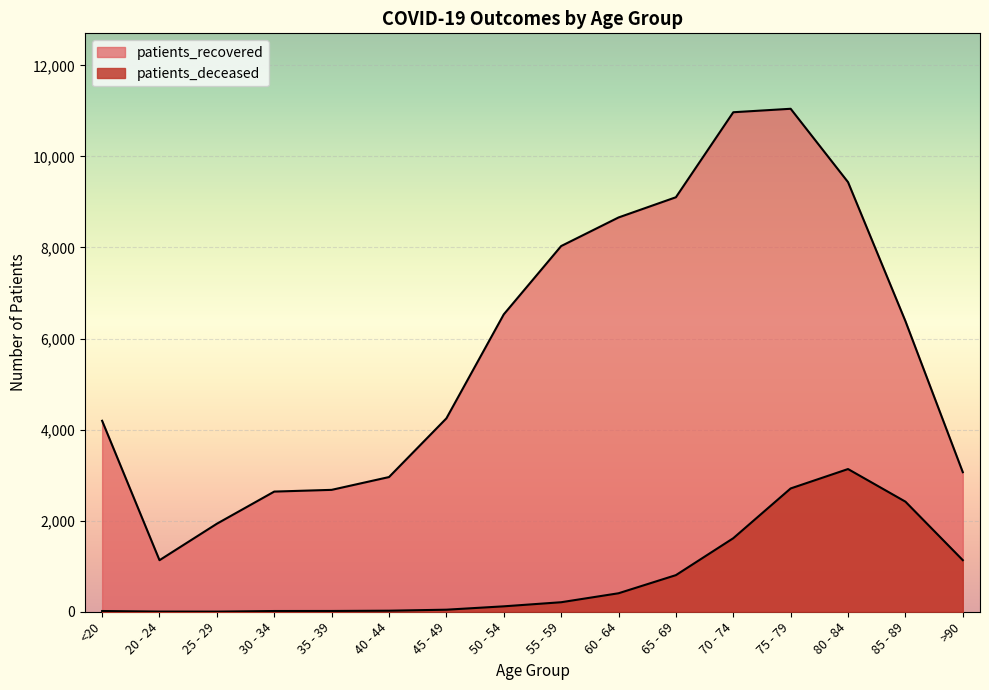

Which category has the highest value across all series?

75 - 79